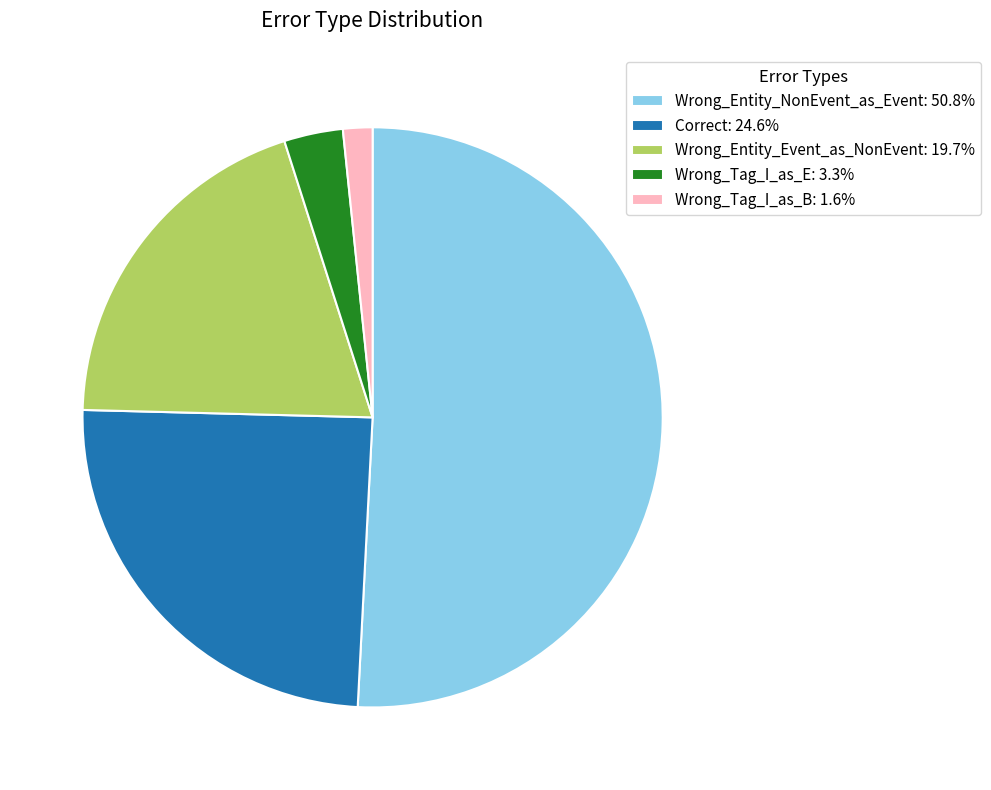

Do Wrong_Tag_I_as_E: 3.3% and Wrong_Tag_I_as_B: 1.6% together represent more than half of the pie?

No